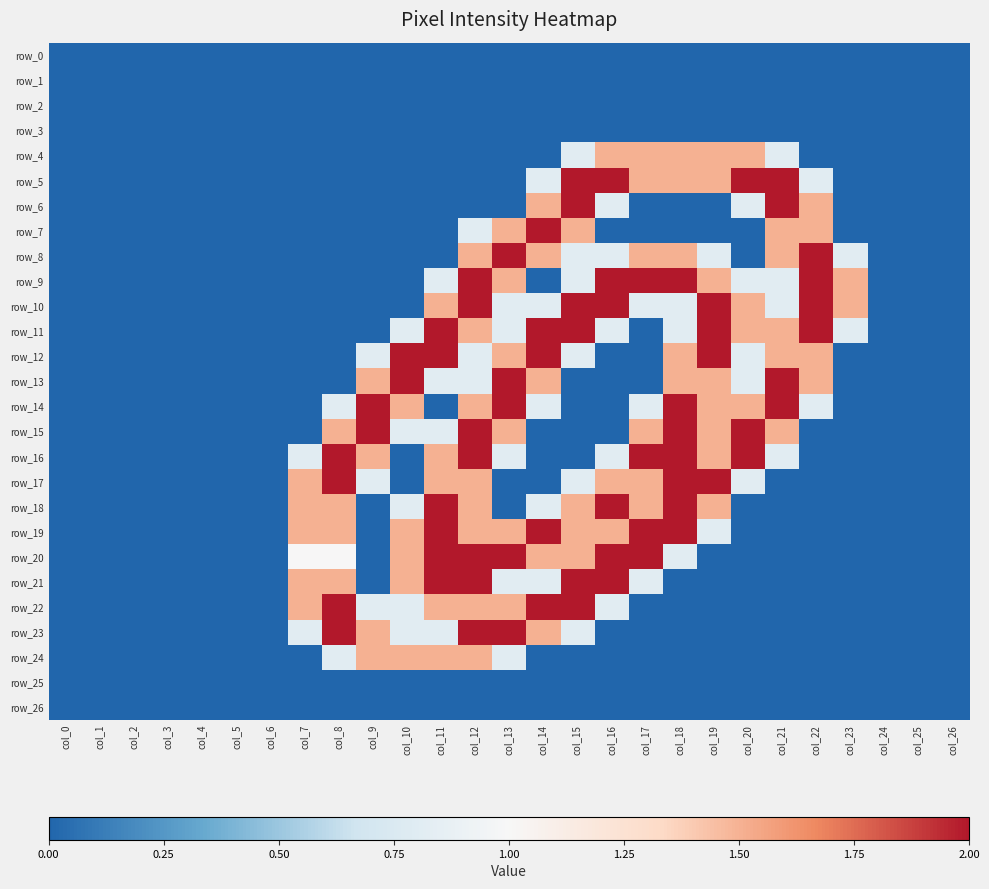

At which label is row_21 closest to 1?

col_13